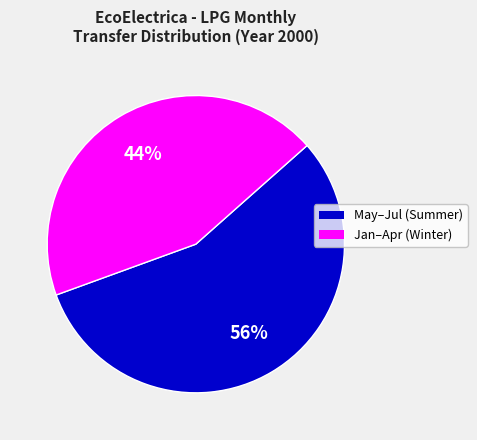

Count the number of slices in the pie.

2